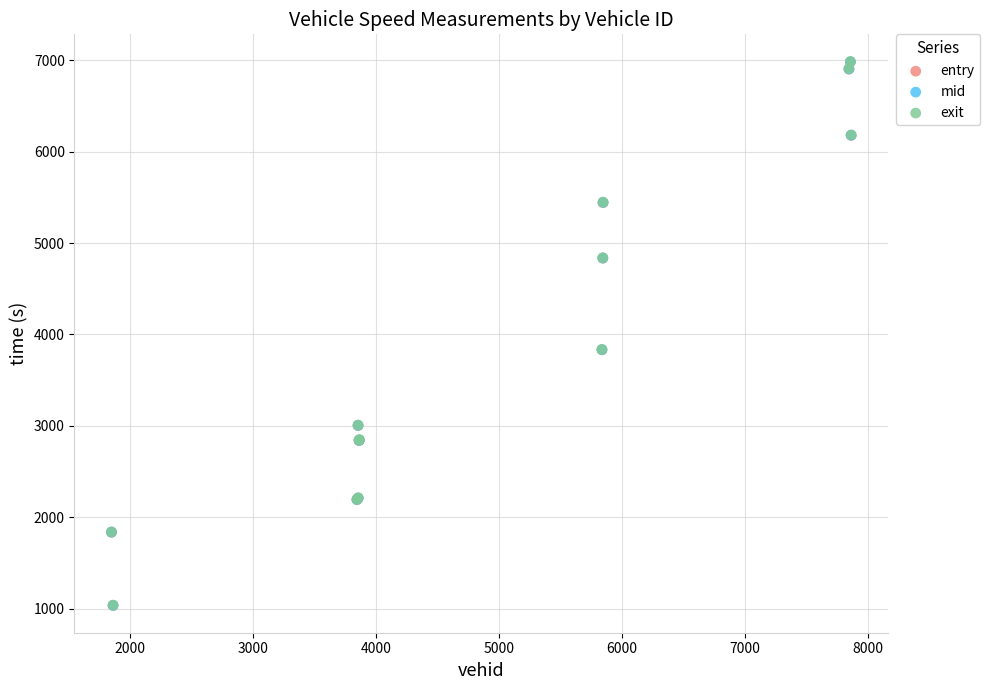

What are all the series names shown in the legend?

entry, mid, exit